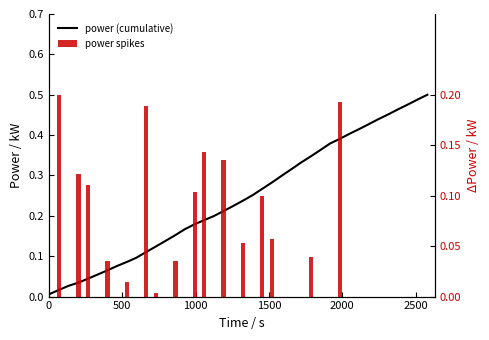

Which series has the largest total across all categories?

power (cumulative)